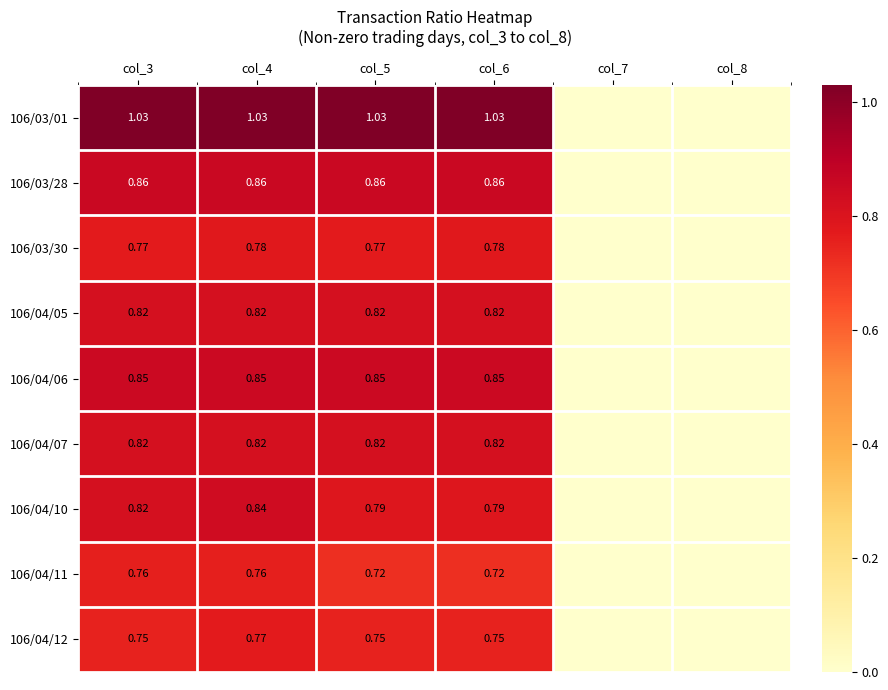

What is the difference between the highest and lowest values at col_4?

0.3